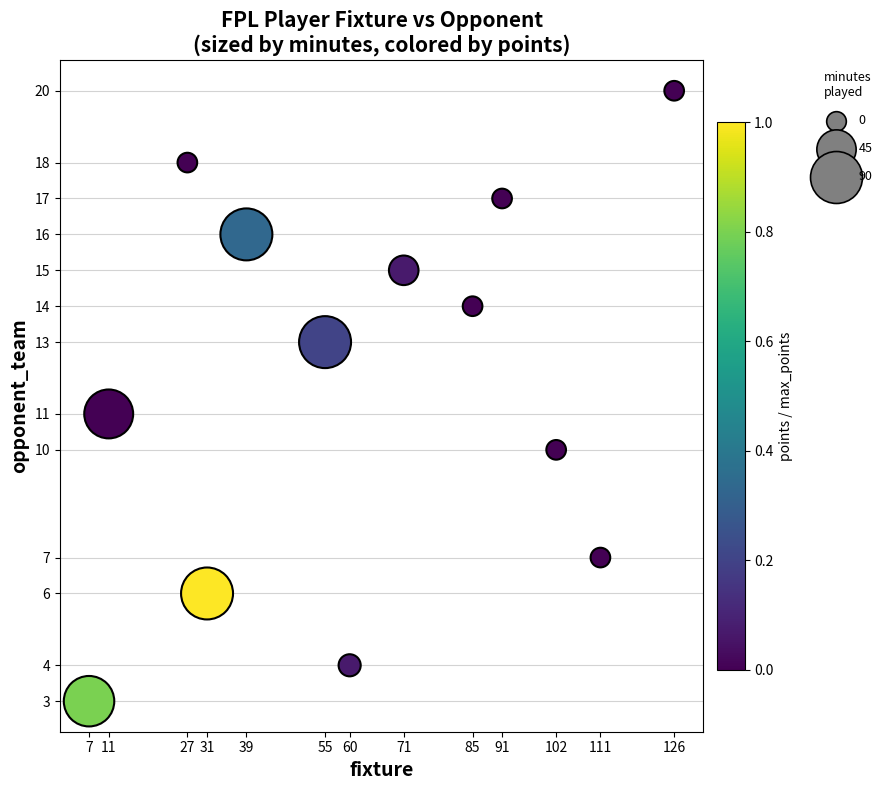

What is the range of X values (max minus min)?

119